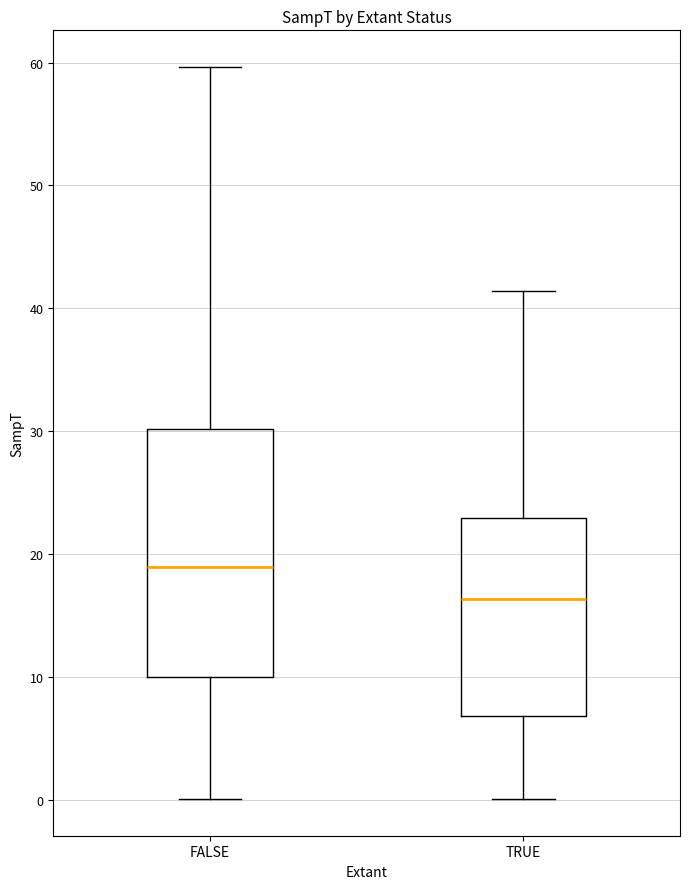

Reading left to right, transcribe this box plot: for each box, give where its median line is, the range the box spans, and where its two whiskers end, as read against the y-axis. The values are not printed on the chart, so give them approximately, as read against the axis.

FALSE: median 19, box 10 to 30, whiskers 0 to 60
TRUE: median 16, box 7 to 23, whiskers 0 to 41